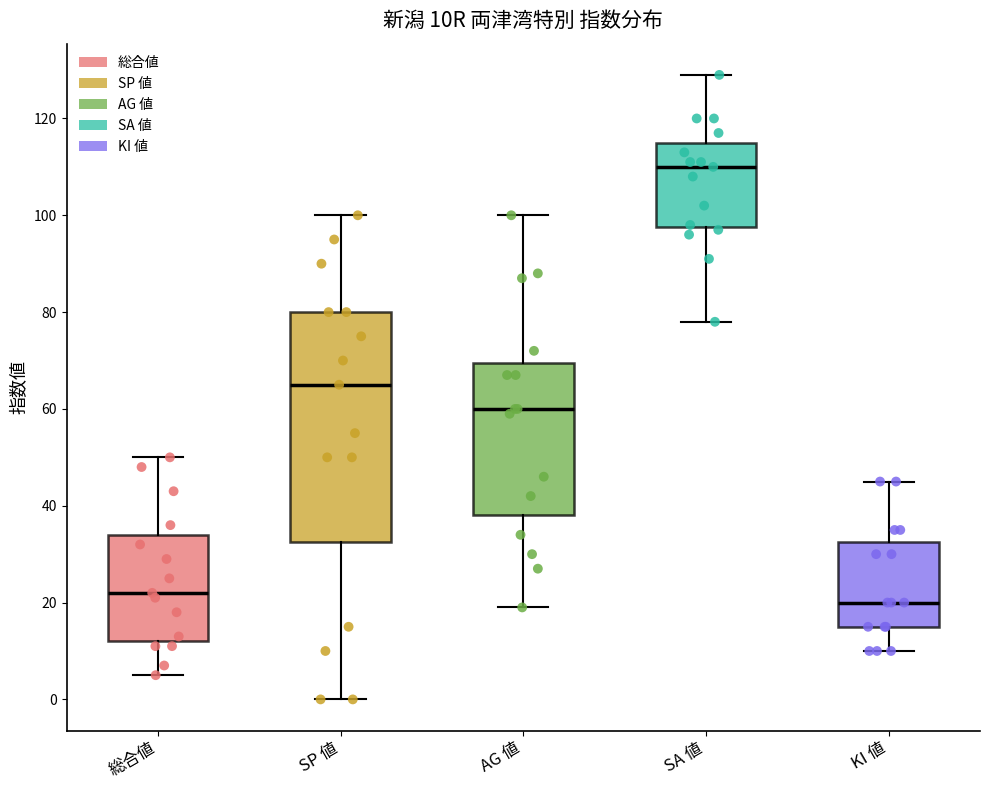

Which box is the tallest, from its lower edge to its upper edge?

SP 値